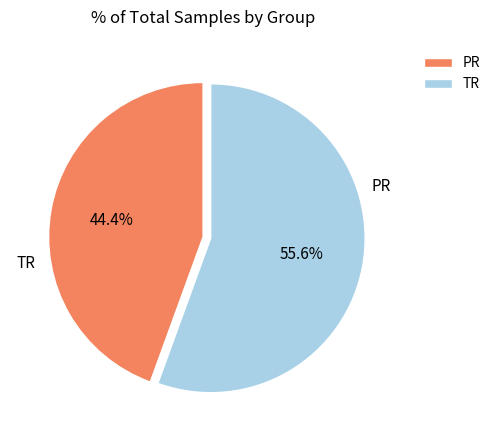

Do PR and TR together represent more than half of the pie?

Yes